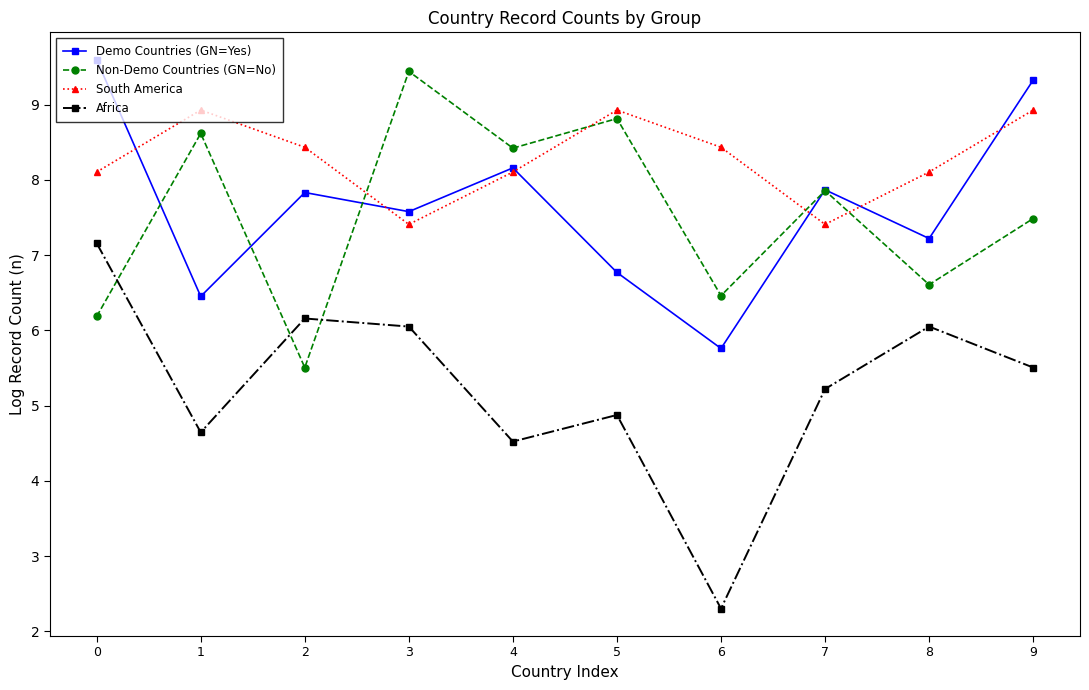

Which series has the largest range (max minus min)?

Africa